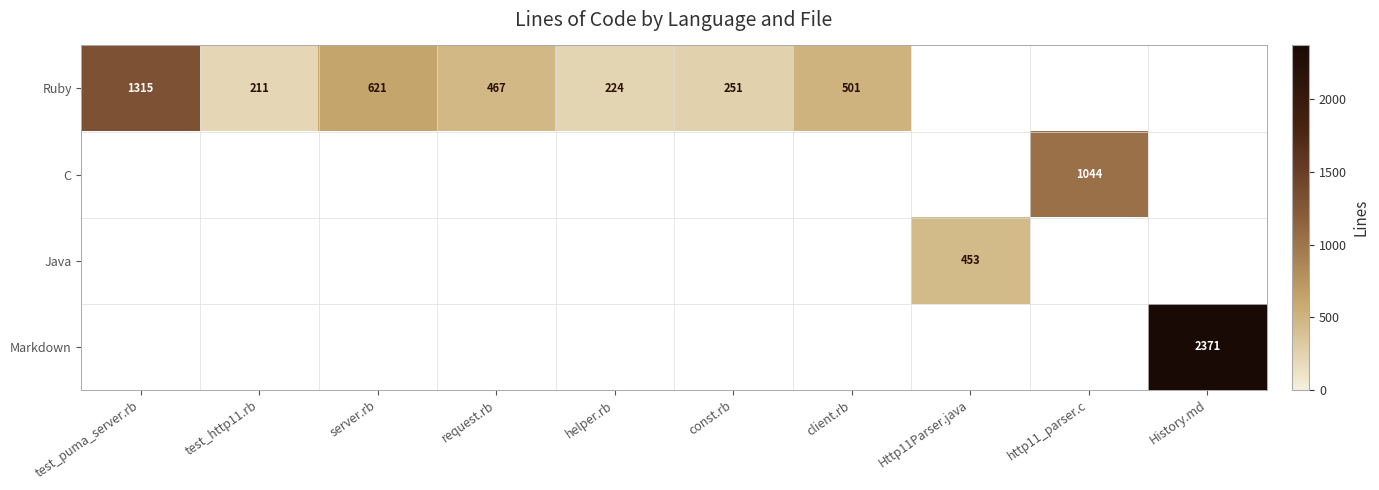

Between const.rb and http11_parser.c, which is larger?

http11_parser.c